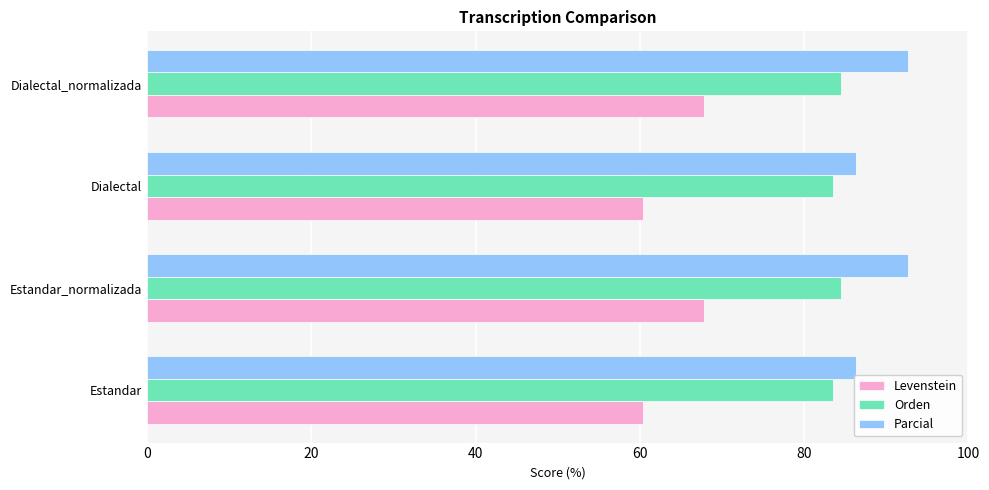

Which series changed the most between Dialectal and Dialectal_normalizada?

Levenstein